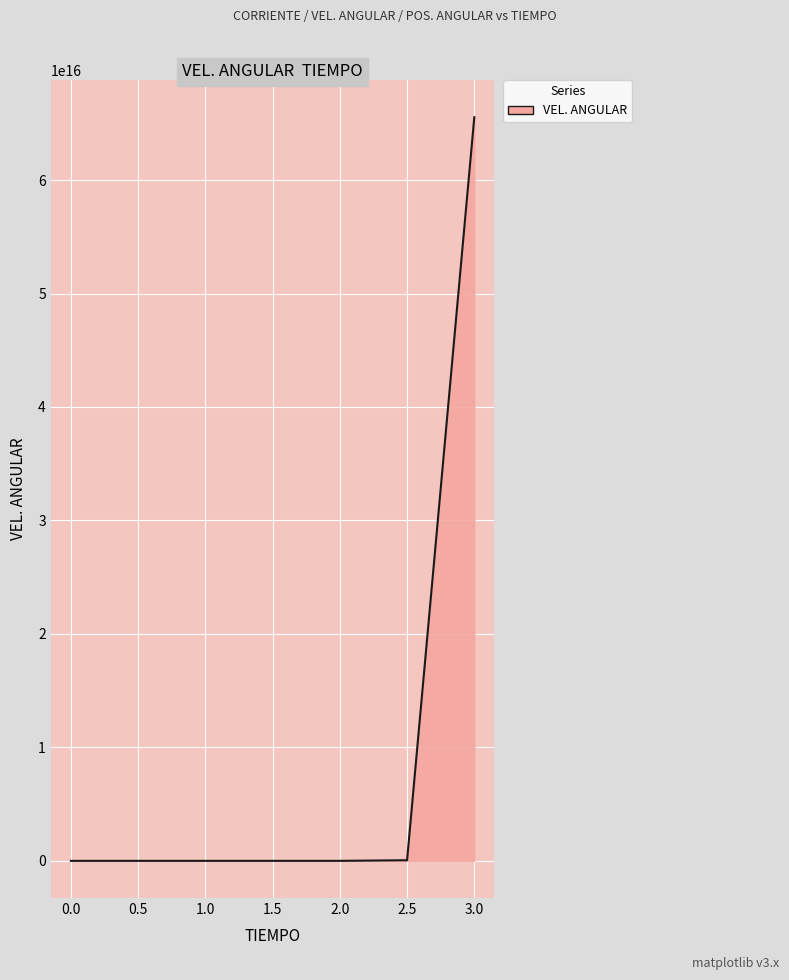

Reading left to right, extract all data points from this chart.

0.0	27.3	31618.1	37937187.2	45521784173.4	54622736264803.9	65543198085076440.0